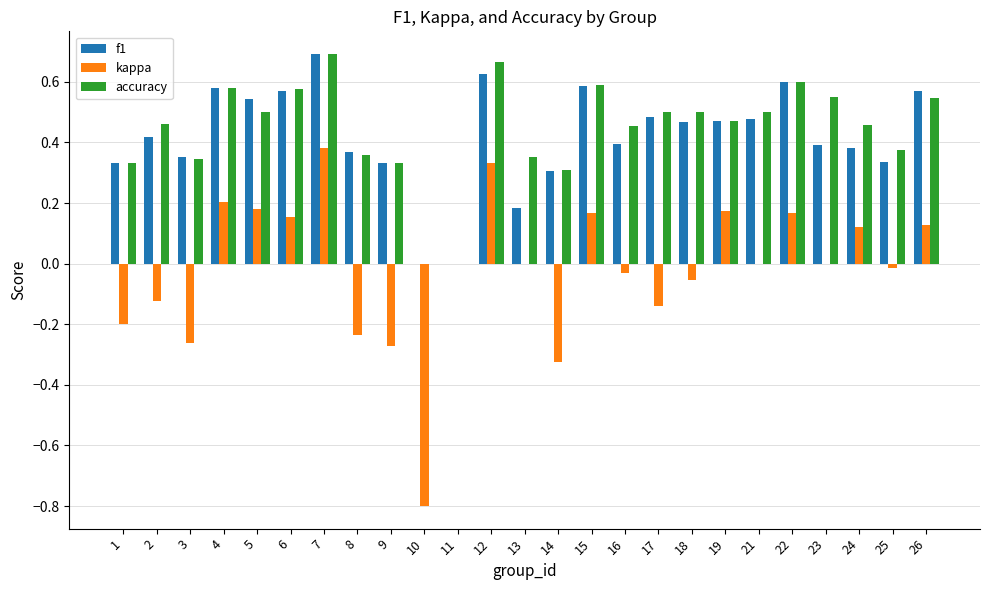

At which category is the sum across all series the highest?

7